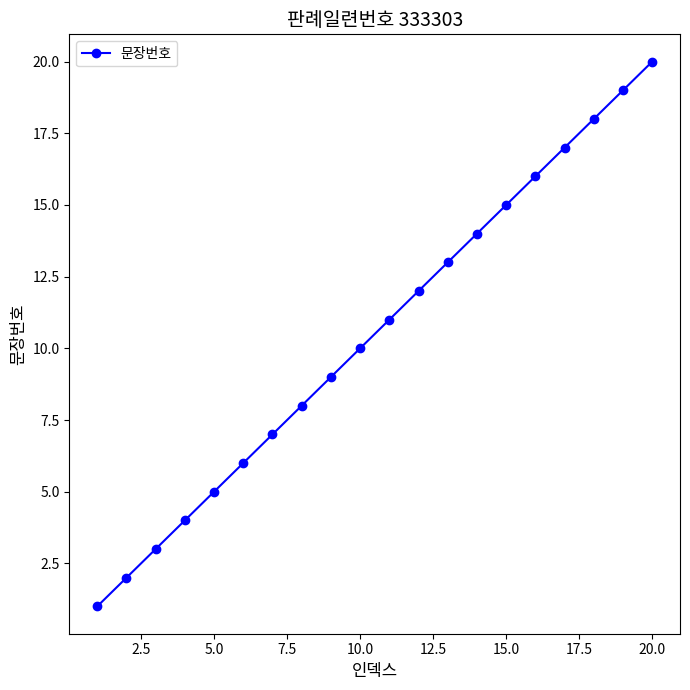

Reading left to right, extract all data points from this chart.

1	2	3	4	5	6	7	8	9	10	11	12	13	14	15	16	17	18	19	20